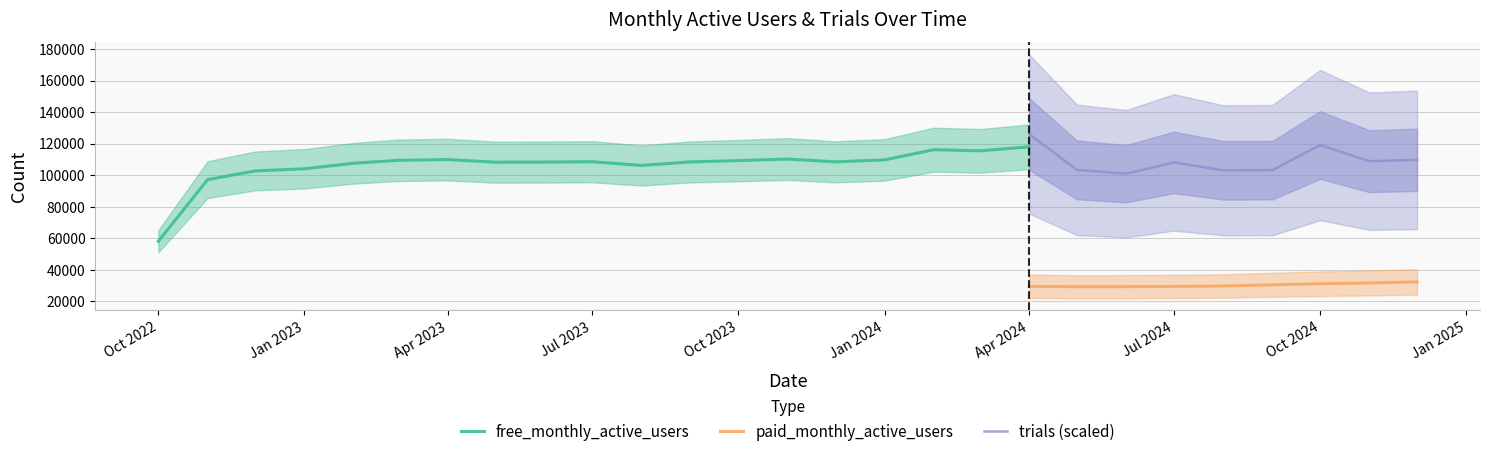

Count the number of categories in the chart.

27